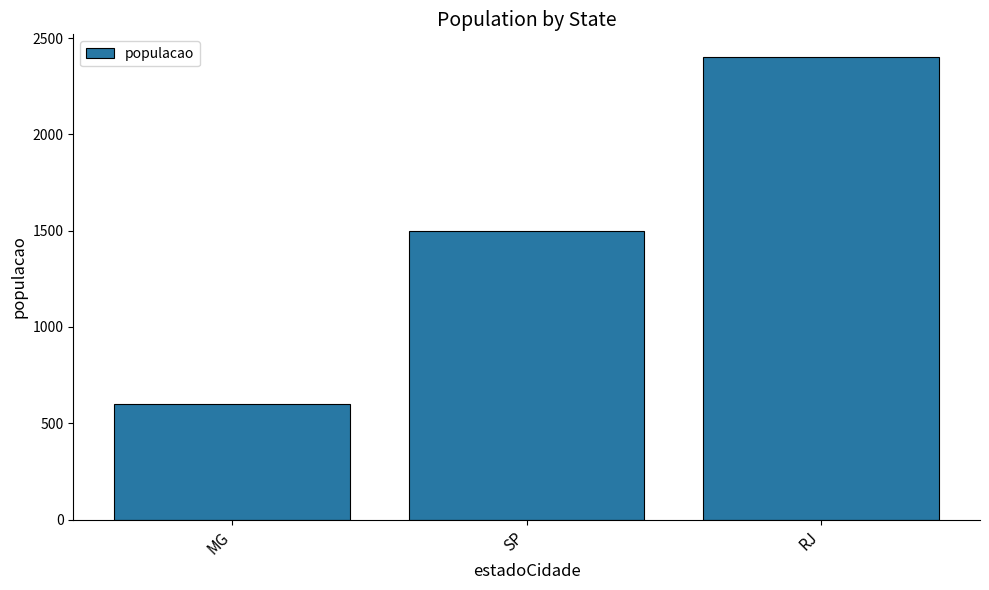

Reading left to right, what are all the values shown in this chart?

MG=600	SP=1500	RJ=2400